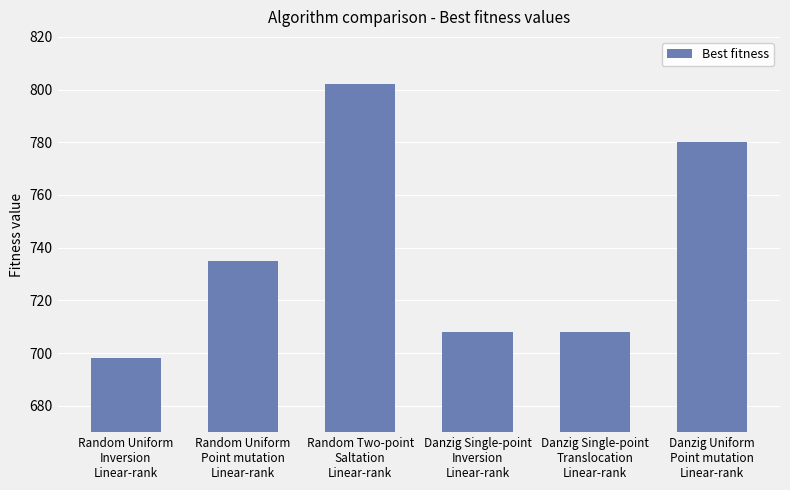

What is the value of the 4th bar from the left?

708